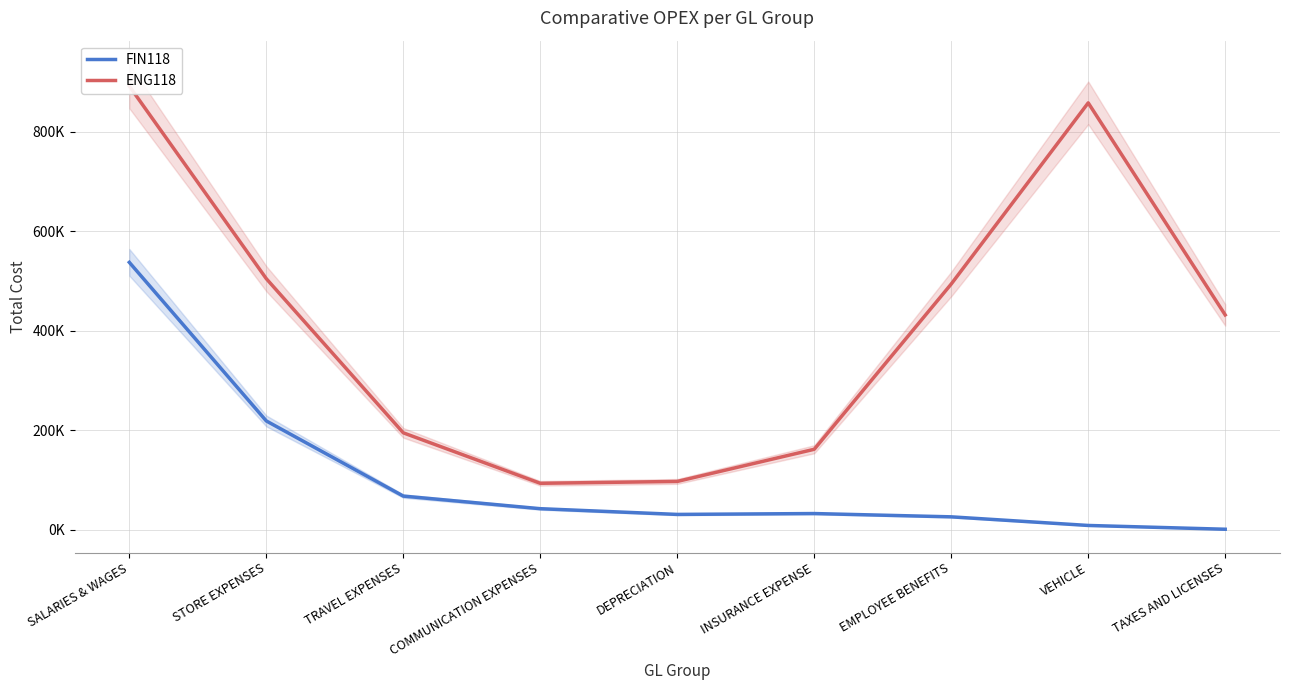

True or false: ENG118 has more than 1 interior local peaks.

False